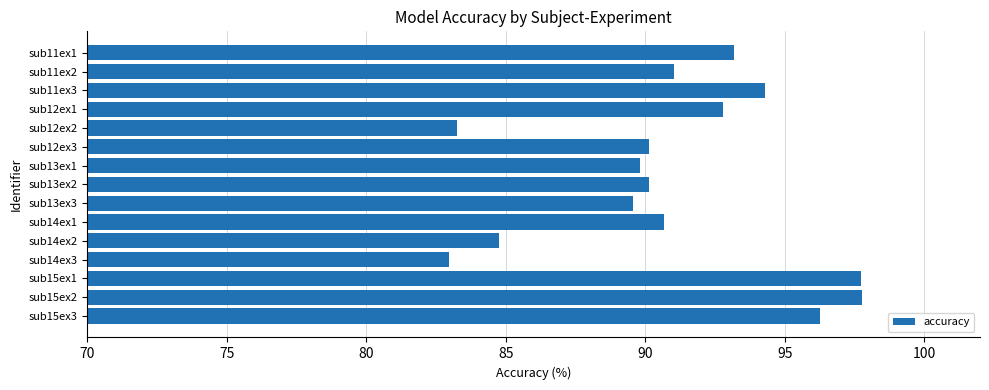

Does the chart contain any negative values?

No